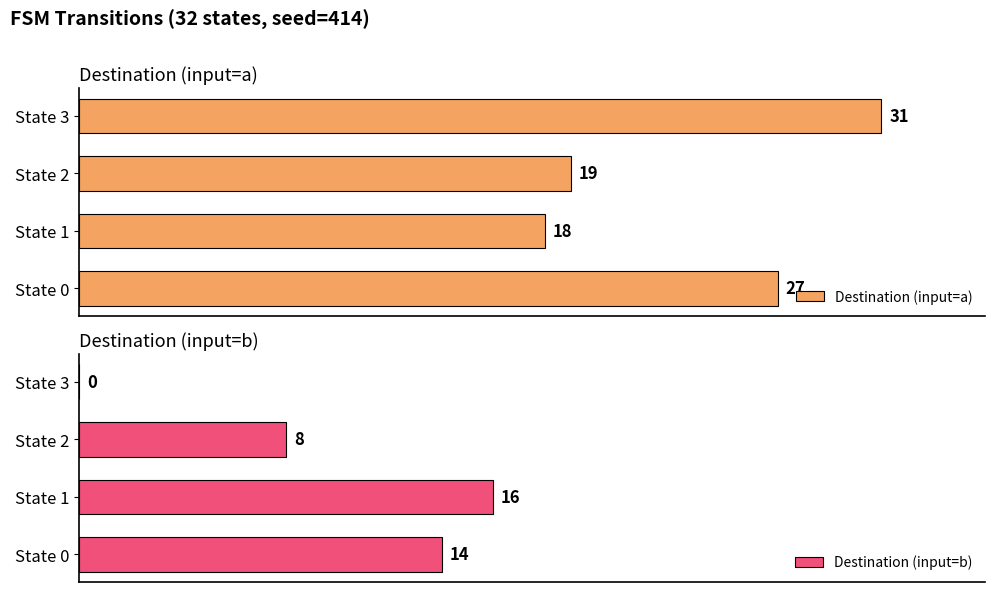

At which label does Destination (input=b) reach its peak?

State 1